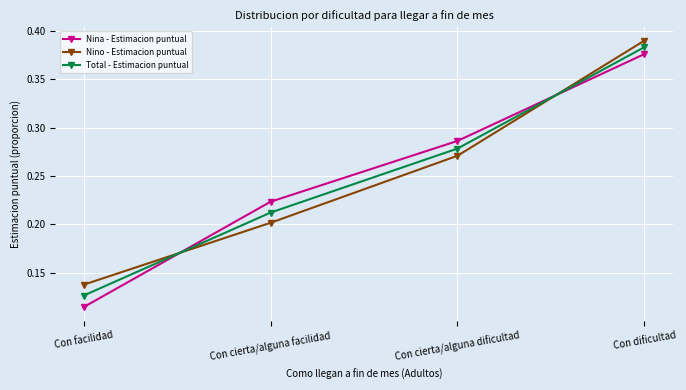

How many lines are shown in the chart?

3